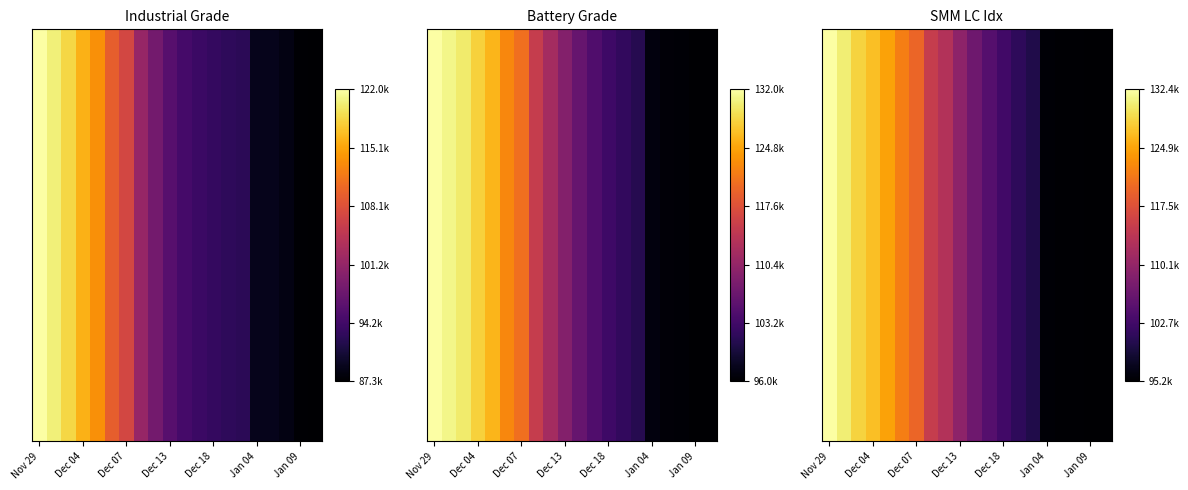

What is the difference between the maximum and minimum values?

37123